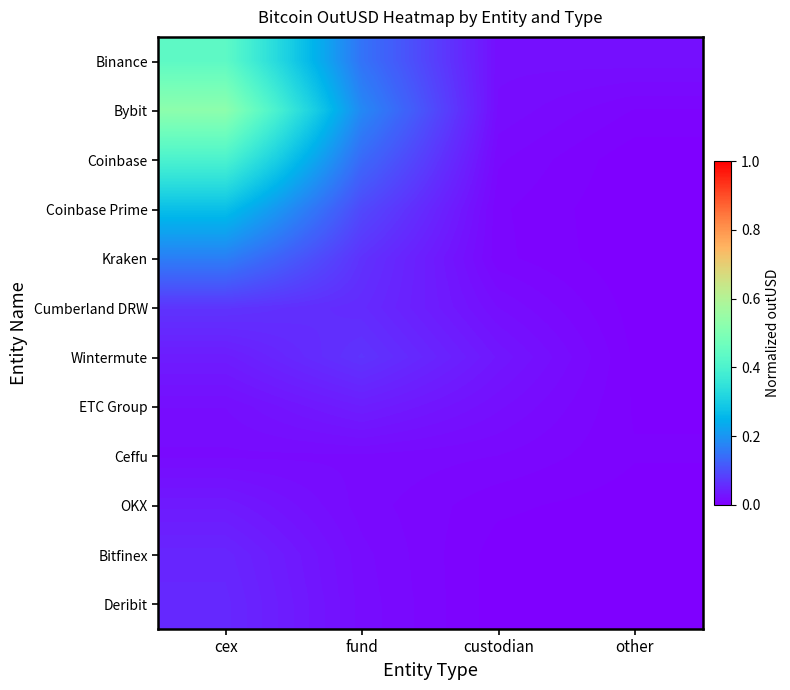

Rank the series by their maximum value, from lowest to highest.

Ceffu, OKX, ETC Group, Bitfinex, Deribit, Wintermute, Cumberland DRW, Kraken, Coinbase Prime, Coinbase, Binance, Bybit